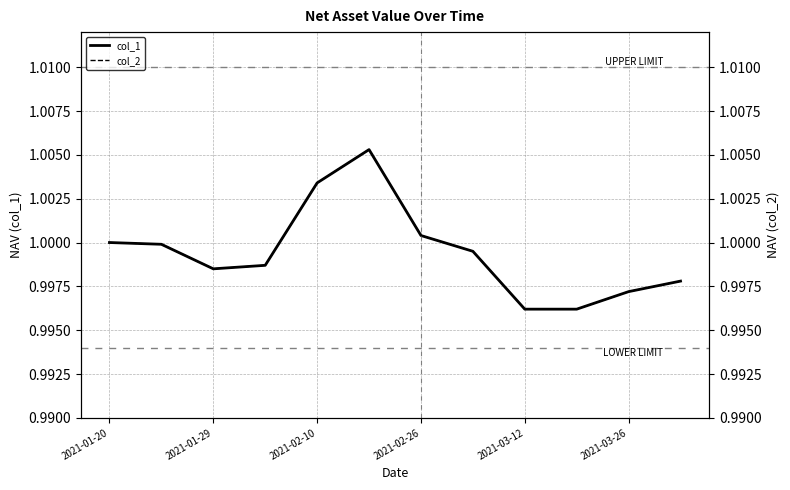

What is the minimum value shown in the chart?

1.0